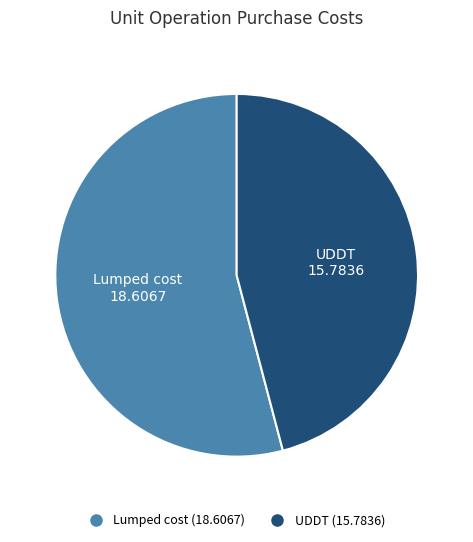

The UDDT slice represents 46% of the pie. True or false?

True